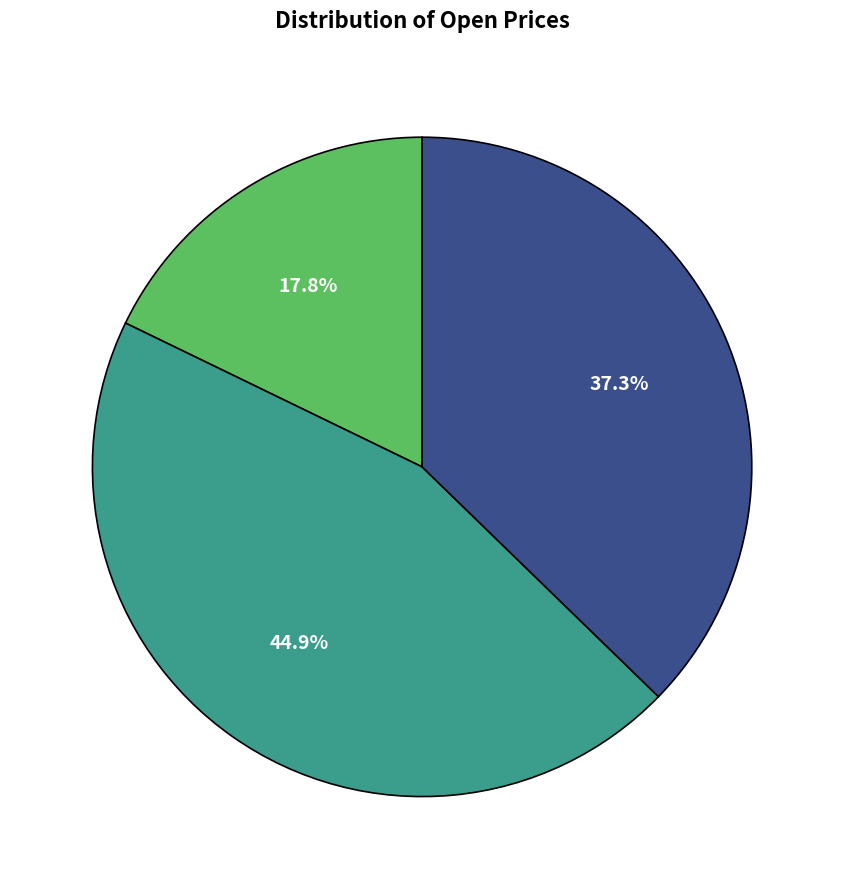

Is there a majority slice in this chart?

No